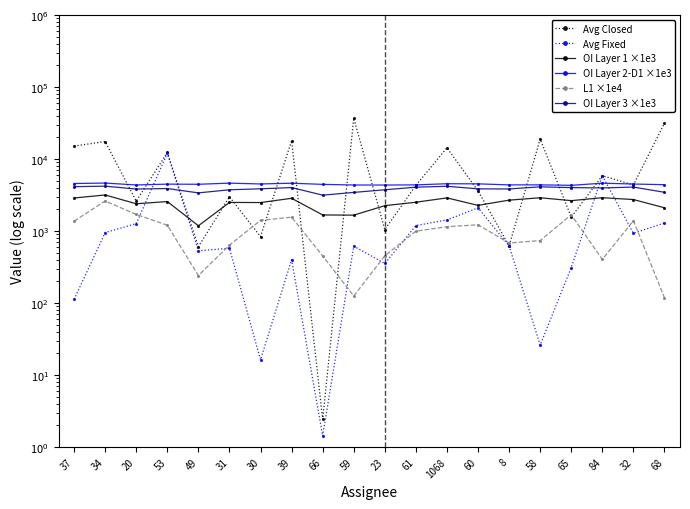

What is the maximum value for Avg Fixed?

12009.0